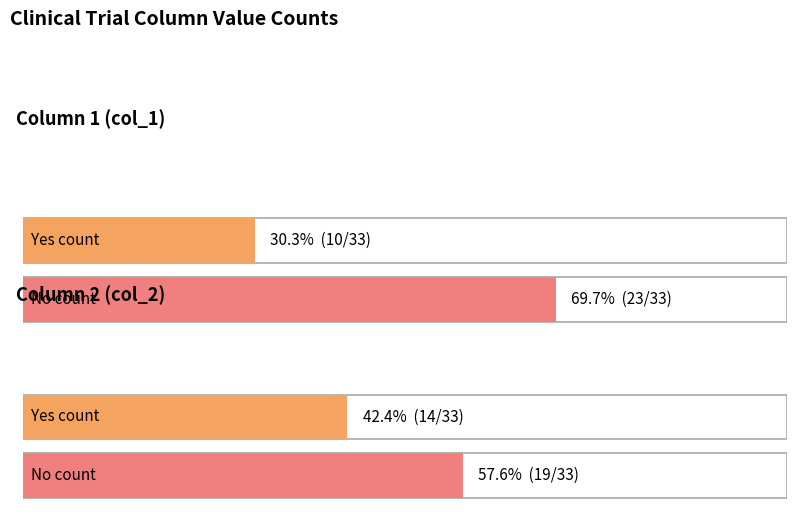

At how many categories does at least one series exceed 17?

2